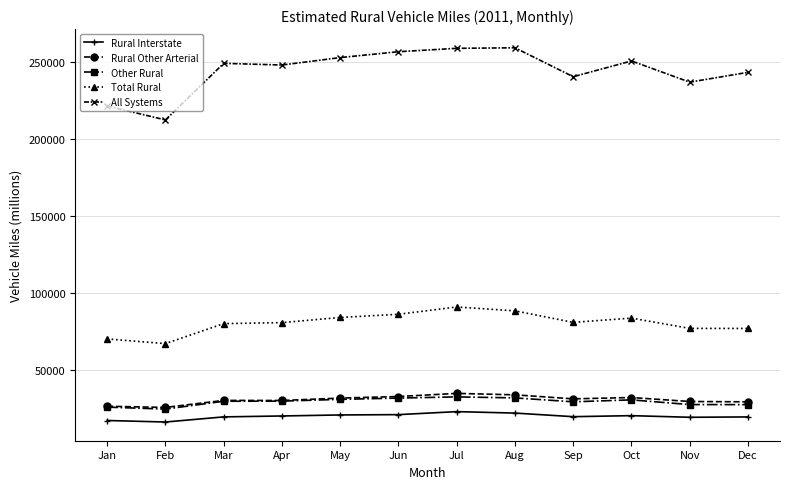

Which series has the largest total across all categories?

All Systems